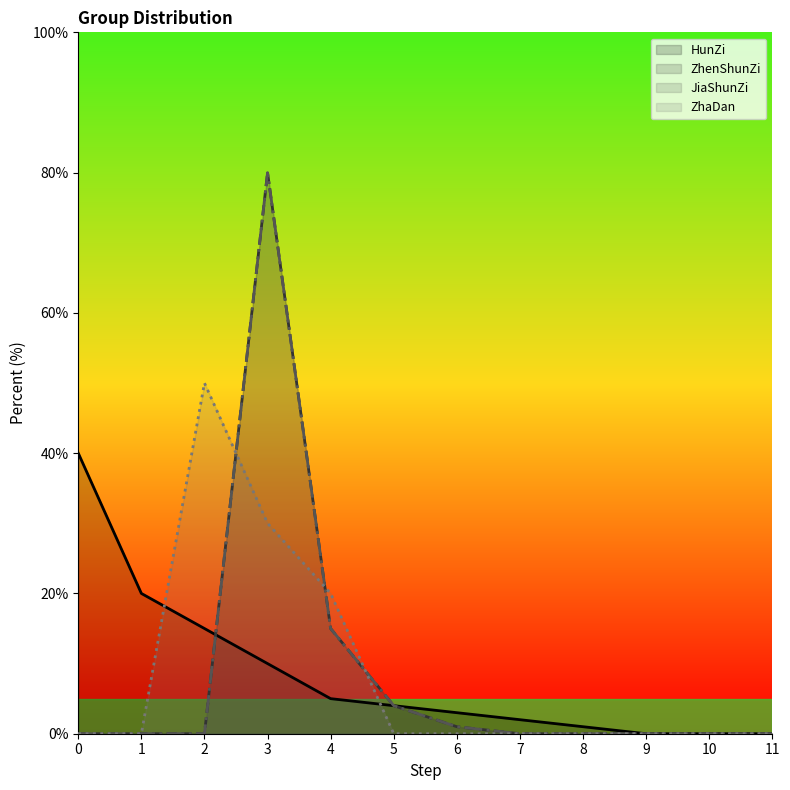

List the labels in order of HunZi value, smallest first.

9, 10, 11, 8, 7, 6, 5, 4, 3, 2, 1, 0